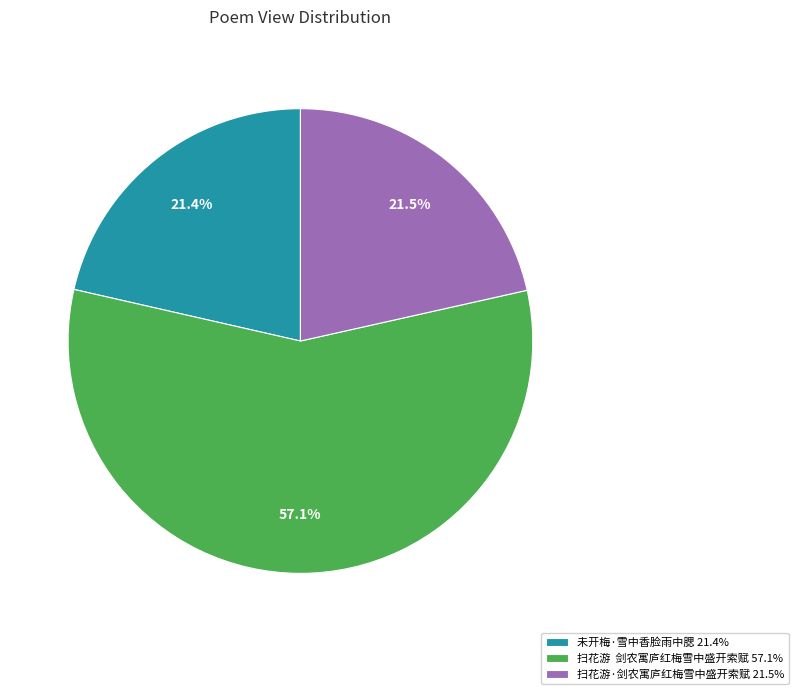

Which has a higher value, 扫花游 剑农寓庐红梅雪中盛开索赋 57.1% or 扫花游·剑农寓庐红梅雪中盛开索赋 21.5%?

扫花游 剑农寓庐红梅雪中盛开索赋 57.1%